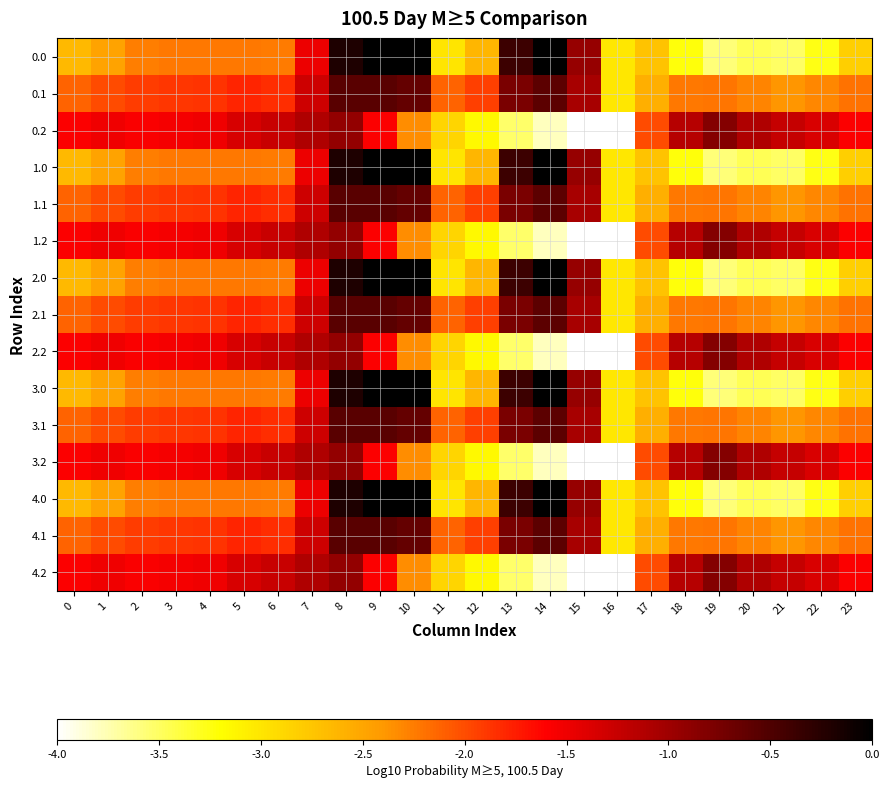

Reading left to right, transcribe all the data shown in this chart.

0.0: 0=-2.7	1=-2.5	2=-2.3	3=-2.2	4=-2.2	5=-2.2	6=-2.2	7=-1.5	8=-0.2	9=0.0	10=0.0	11=-3.0	12=-2.6	13=-0.4	14=-0.0	15=-1.0	16=-3.0	17=-2.7	18=-3.2	19=-3.6	20=-3.5	21=-3.5	22=-3.3	23=-2.8
0.1: 0=-2.1	1=-2.0	2=-1.9	3=-1.9	4=-1.9	5=-1.8	6=-1.8	7=-1.3	8=-0.6	9=-0.6	10=-0.6	11=-2.1	12=-1.9	13=-0.8	14=-0.6	15=-1.0	16=-3.0	17=-2.6	18=-2.2	19=-2.2	20=-2.3	21=-2.4	22=-2.3	23=-2.2
0.2: 0=-1.6	1=-1.5	2=-1.6	3=-1.5	4=-1.5	5=-1.3	6=-1.3	7=-1.1	8=-0.9	9=-1.6	10=-2.3	11=-2.9	12=-3.1	13=-3.5	14=-3.8	15=-4.0	16=-4.0	17=-2.0	18=-1.2	19=-0.8	20=-1.1	21=-1.2	22=-1.4	23=-1.6
1.0: 0=-2.7	1=-2.5	2=-2.3	3=-2.2	4=-2.2	5=-2.2	6=-2.2	7=-1.5	8=-0.2	9=0.0	10=0.0	11=-3.0	12=-2.6	13=-0.4	14=-0.0	15=-1.0	16=-3.0	17=-2.7	18=-3.2	19=-3.6	20=-3.5	21=-3.5	22=-3.3	23=-2.8
1.1: 0=-2.1	1=-2.0	2=-1.9	3=-1.9	4=-1.9	5=-1.8	6=-1.8	7=-1.3	8=-0.6	9=-0.6	10=-0.6	11=-2.1	12=-1.9	13=-0.8	14=-0.6	15=-1.0	16=-3.0	17=-2.6	18=-2.2	19=-2.2	20=-2.3	21=-2.4	22=-2.3	23=-2.2
1.2: 0=-1.6	1=-1.5	2=-1.6	3=-1.5	4=-1.5	5=-1.3	6=-1.3	7=-1.1	8=-0.9	9=-1.6	10=-2.3	11=-2.9	12=-3.1	13=-3.5	14=-3.8	15=-4.0	16=-4.0	17=-2.0	18=-1.2	19=-0.8	20=-1.1	21=-1.2	22=-1.4	23=-1.6
2.0: 0=-2.7	1=-2.5	2=-2.3	3=-2.2	4=-2.2	5=-2.2	6=-2.2	7=-1.5	8=-0.2	9=0.0	10=0.0	11=-3.0	12=-2.6	13=-0.4	14=-0.0	15=-1.0	16=-3.0	17=-2.7	18=-3.2	19=-3.6	20=-3.5	21=-3.5	22=-3.3	23=-2.8
2.1: 0=-2.1	1=-2.0	2=-1.9	3=-1.9	4=-1.9	5=-1.8	6=-1.8	7=-1.3	8=-0.6	9=-0.6	10=-0.6	11=-2.1	12=-1.9	13=-0.8	14=-0.6	15=-1.0	16=-3.0	17=-2.6	18=-2.2	19=-2.2	20=-2.3	21=-2.4	22=-2.3	23=-2.2
2.2: 0=-1.6	1=-1.5	2=-1.6	3=-1.5	4=-1.5	5=-1.3	6=-1.3	7=-1.1	8=-0.9	9=-1.6	10=-2.3	11=-2.9	12=-3.1	13=-3.5	14=-3.8	15=-4.0	16=-4.0	17=-2.0	18=-1.2	19=-0.8	20=-1.1	21=-1.2	22=-1.4	23=-1.6
3.0: 0=-2.7	1=-2.5	2=-2.3	3=-2.2	4=-2.2	5=-2.2	6=-2.2	7=-1.5	8=-0.2	9=0.0	10=0.0	11=-3.0	12=-2.6	13=-0.4	14=-0.0	15=-1.0	16=-3.0	17=-2.7	18=-3.2	19=-3.6	20=-3.5	21=-3.5	22=-3.3	23=-2.8
3.1: 0=-2.1	1=-2.0	2=-1.9	3=-1.9	4=-1.9	5=-1.8	6=-1.8	7=-1.3	8=-0.6	9=-0.6	10=-0.6	11=-2.1	12=-1.9	13=-0.8	14=-0.6	15=-1.0	16=-3.0	17=-2.6	18=-2.2	19=-2.2	20=-2.3	21=-2.4	22=-2.3	23=-2.2
3.2: 0=-1.6	1=-1.5	2=-1.6	3=-1.5	4=-1.5	5=-1.3	6=-1.3	7=-1.1	8=-0.9	9=-1.6	10=-2.3	11=-2.9	12=-3.1	13=-3.5	14=-3.8	15=-4.0	16=-4.0	17=-2.0	18=-1.2	19=-0.8	20=-1.1	21=-1.2	22=-1.4	23=-1.6
4.0: 0=-2.7	1=-2.5	2=-2.3	3=-2.2	4=-2.2	5=-2.2	6=-2.2	7=-1.5	8=-0.2	9=0.0	10=0.0	11=-3.0	12=-2.6	13=-0.4	14=-0.0	15=-1.0	16=-3.0	17=-2.7	18=-3.2	19=-3.6	20=-3.5	21=-3.5	22=-3.3	23=-2.8
4.1: 0=-2.1	1=-2.0	2=-1.9	3=-1.9	4=-1.9	5=-1.8	6=-1.8	7=-1.3	8=-0.6	9=-0.6	10=-0.6	11=-2.1	12=-1.9	13=-0.8	14=-0.6	15=-1.0	16=-3.0	17=-2.6	18=-2.2	19=-2.2	20=-2.3	21=-2.4	22=-2.3	23=-2.2
4.2: 0=-1.6	1=-1.5	2=-1.6	3=-1.5	4=-1.5	5=-1.3	6=-1.3	7=-1.1	8=-0.9	9=-1.6	10=-2.3	11=-2.9	12=-3.1	13=-3.5	14=-3.8	15=-4.0	16=-4.0	17=-2.0	18=-1.2	19=-0.8	20=-1.1	21=-1.2	22=-1.4	23=-1.6